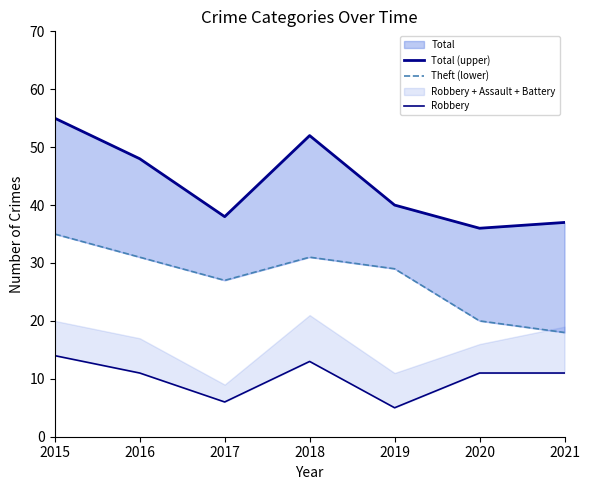

Which series has the widest spread of values?

Total (upper)